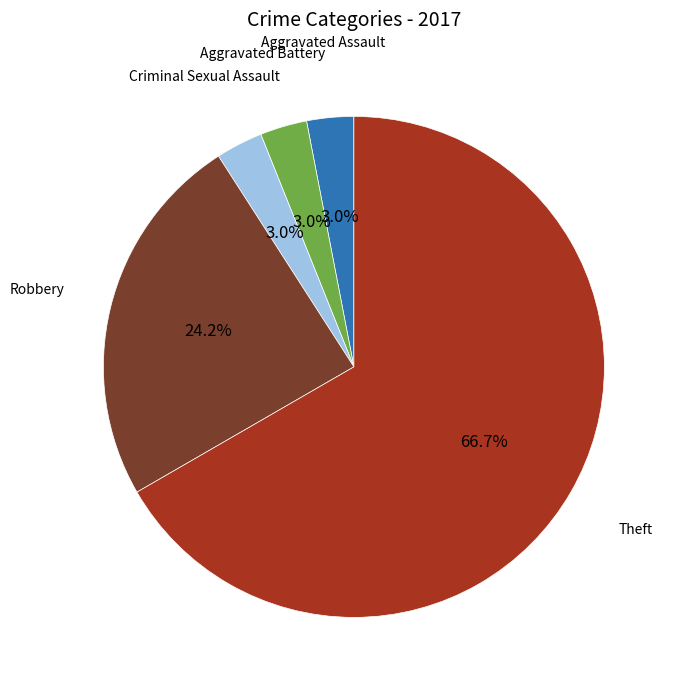

How many slices are in this pie chart?

5